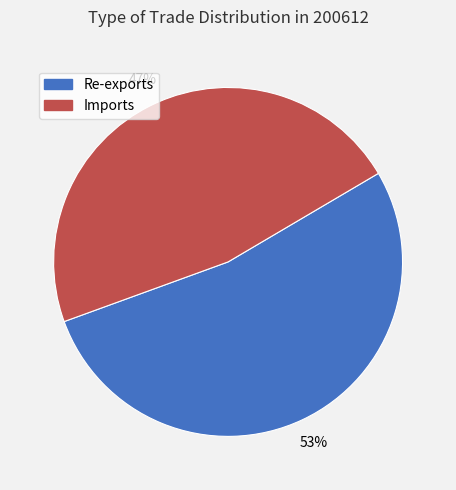

What percentage is the Re-exports slice, to the nearest percent?

53%